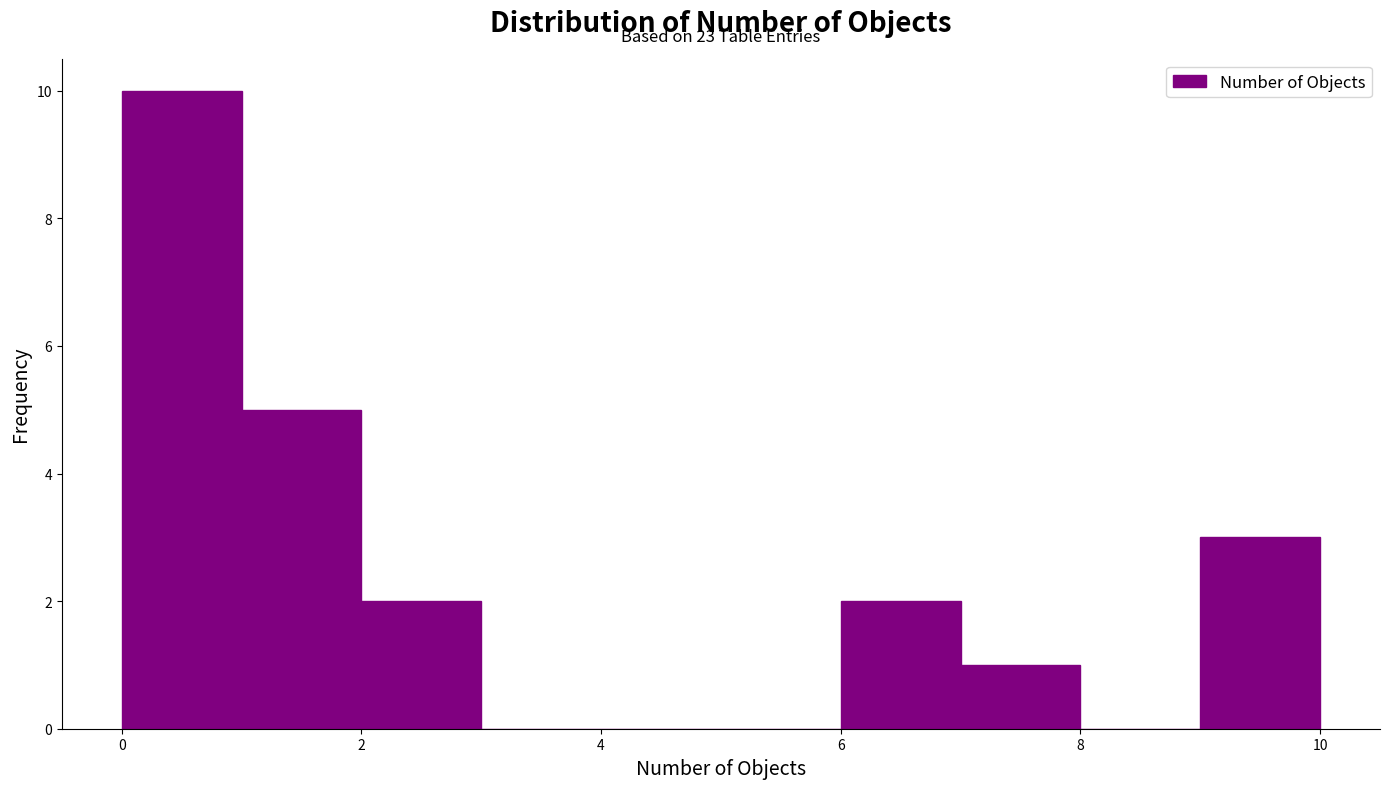

Over which range of the x-axis is the bar tallest?

0 to 1